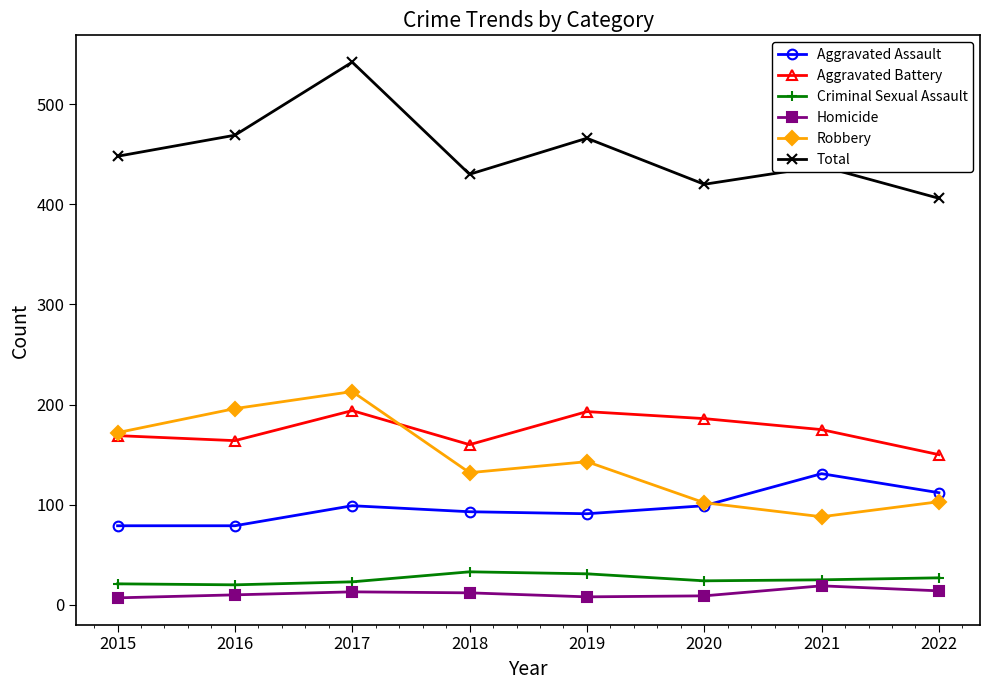

Which category has the highest value in the Aggravated Assault series?

2021